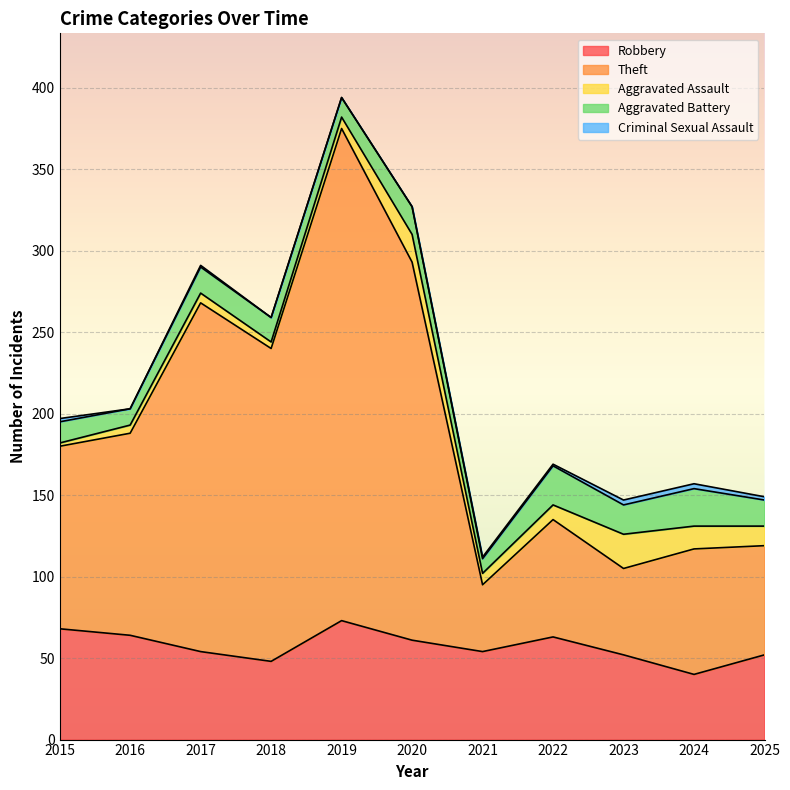

True or false: Criminal Sexual Assault has more than 0 interior local peaks.

True